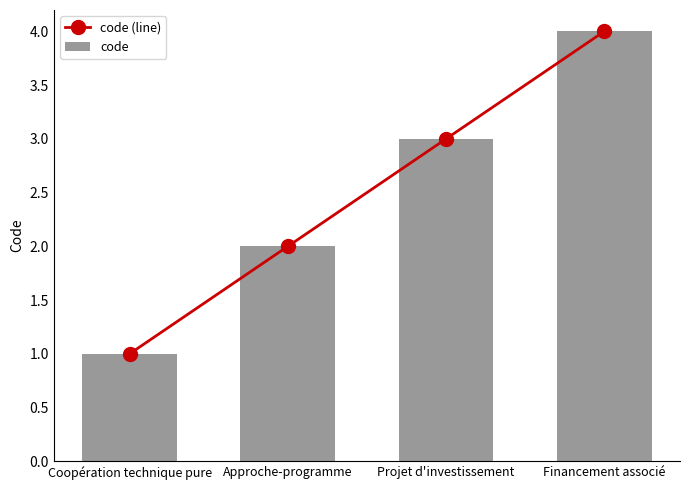

What are all the series names shown in the legend?

code (line), code